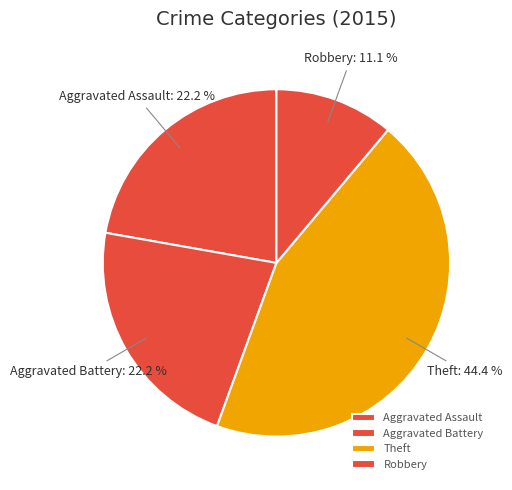

What is the largest slice in the pie chart?

Theft